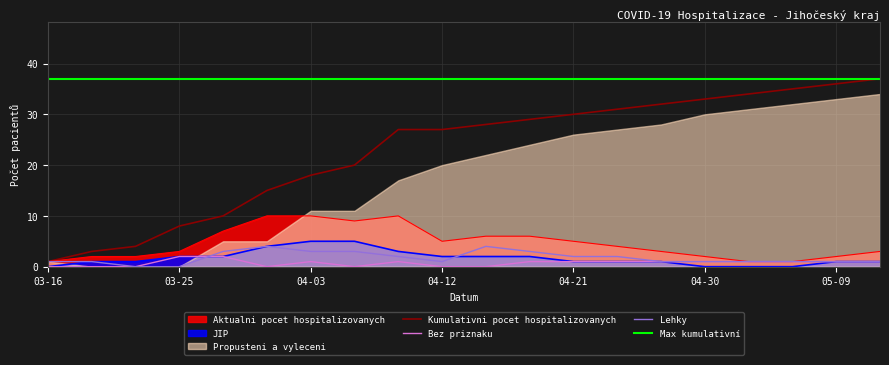

At which label does Lehky reach its minimum?

03-22